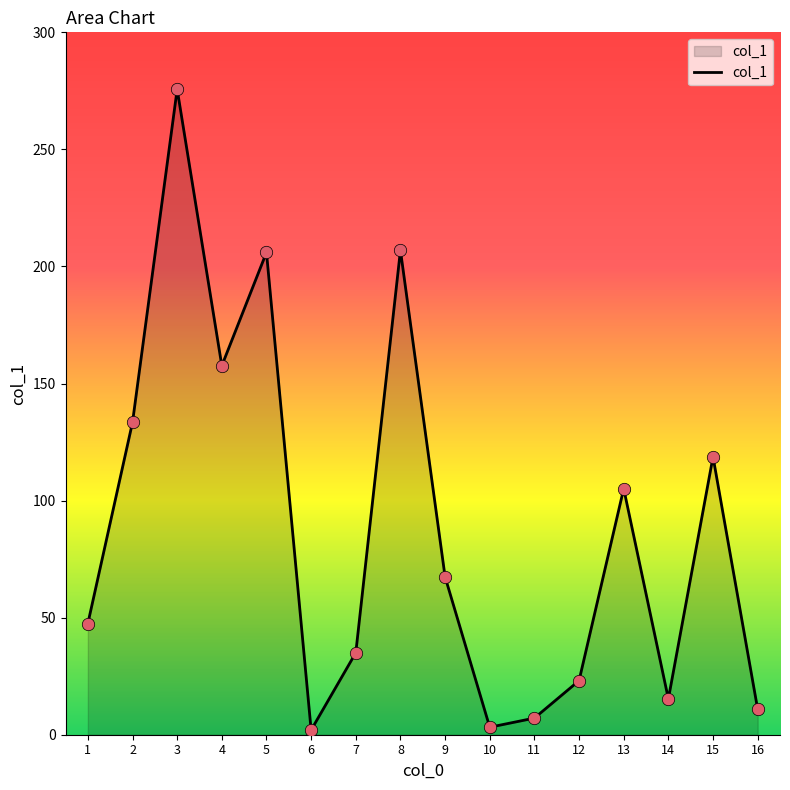

What is the change in value from 10 to 12?

+19.9